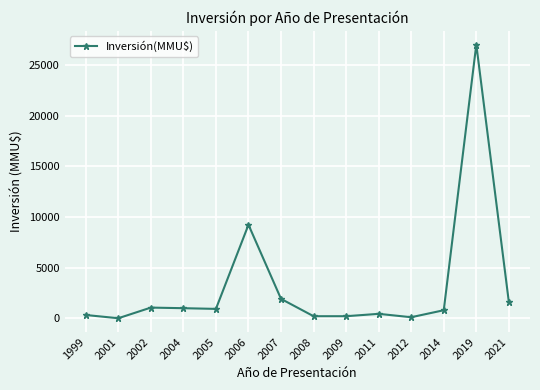

Which category has the highest value across all series?

2019